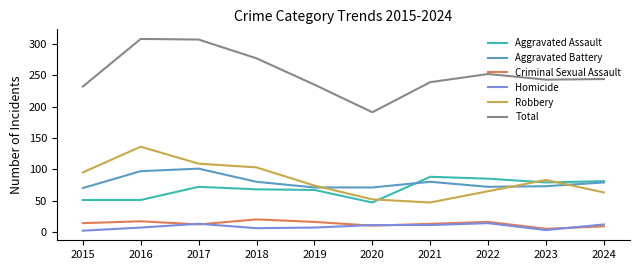

True or false: Total and Homicide intersect in this chart.

False